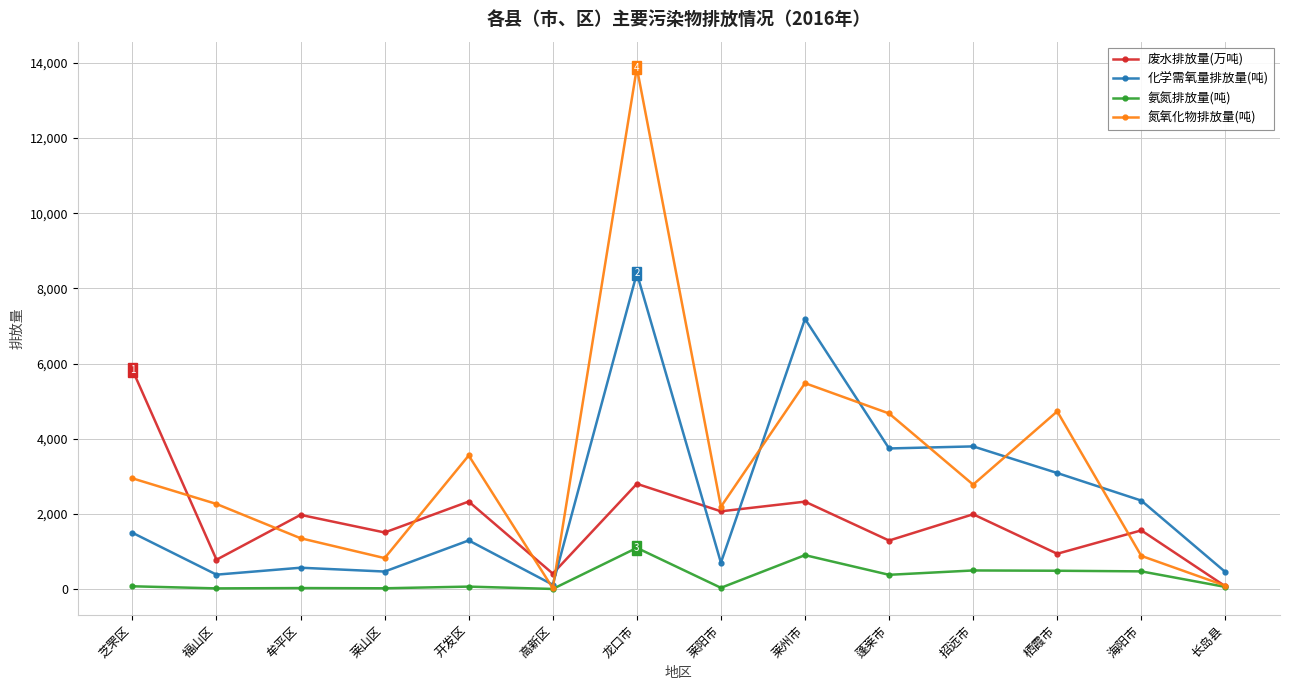

How many data points in 氨氮排放量(吨) are less than 76?

7